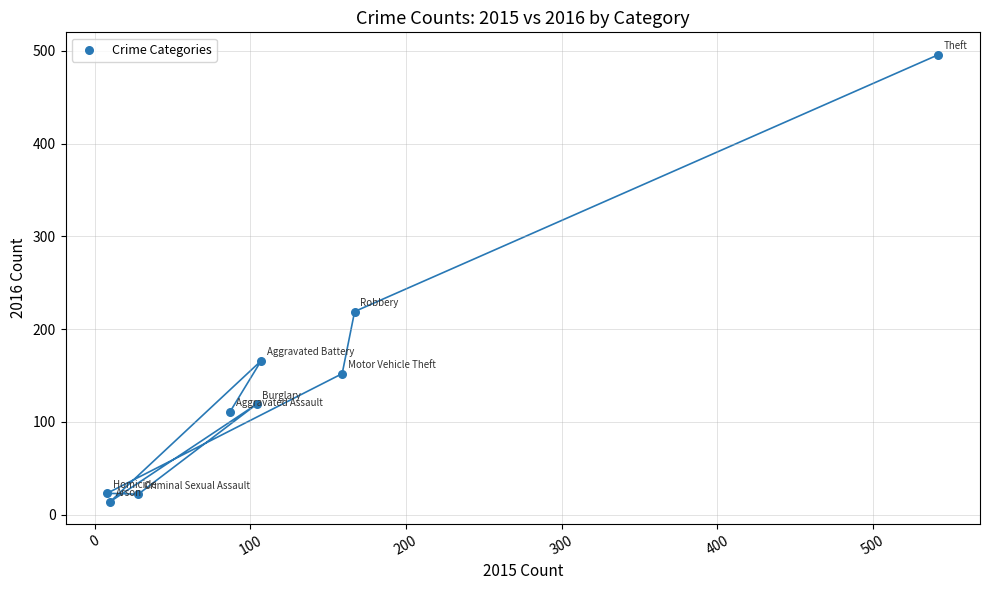

What is the average Y value?

147